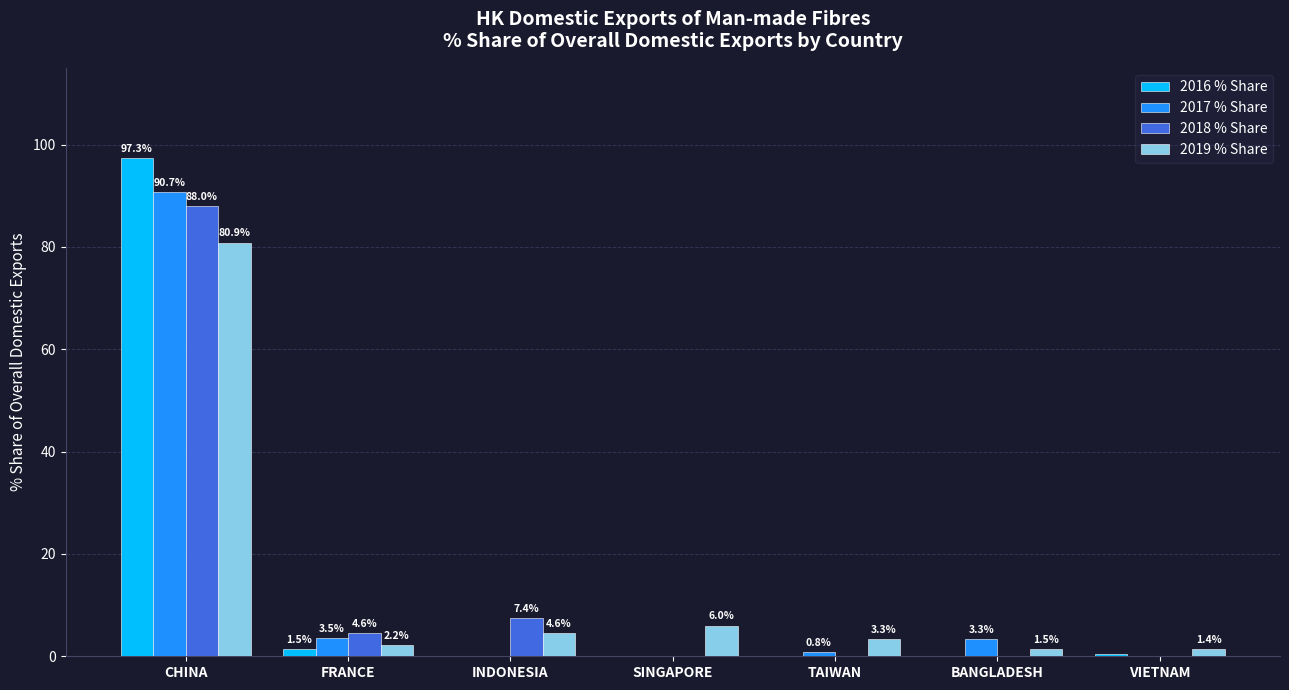

The 2017 % Share series shows 0.8 at TAIWAN. True or false?

True